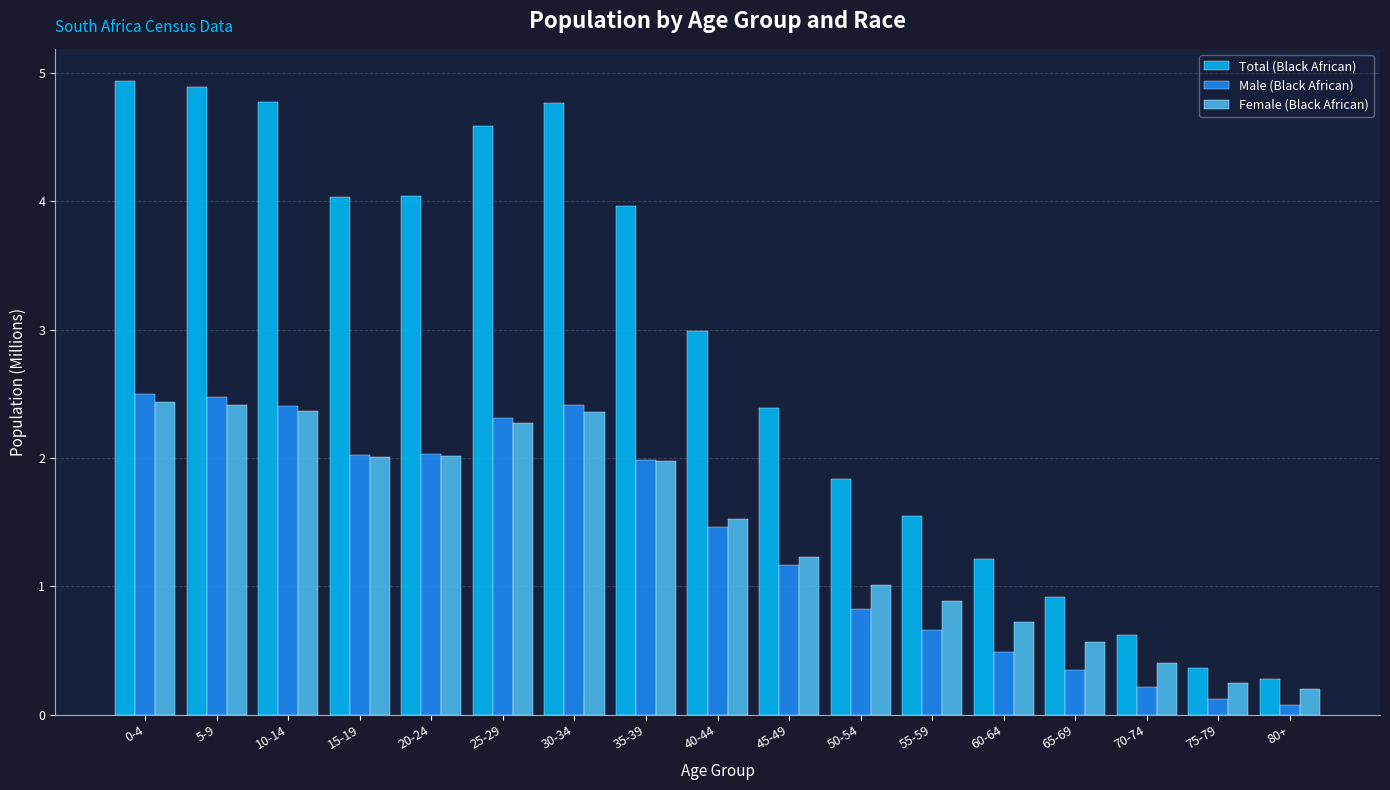

What is the minimum value shown in the chart?

0.1